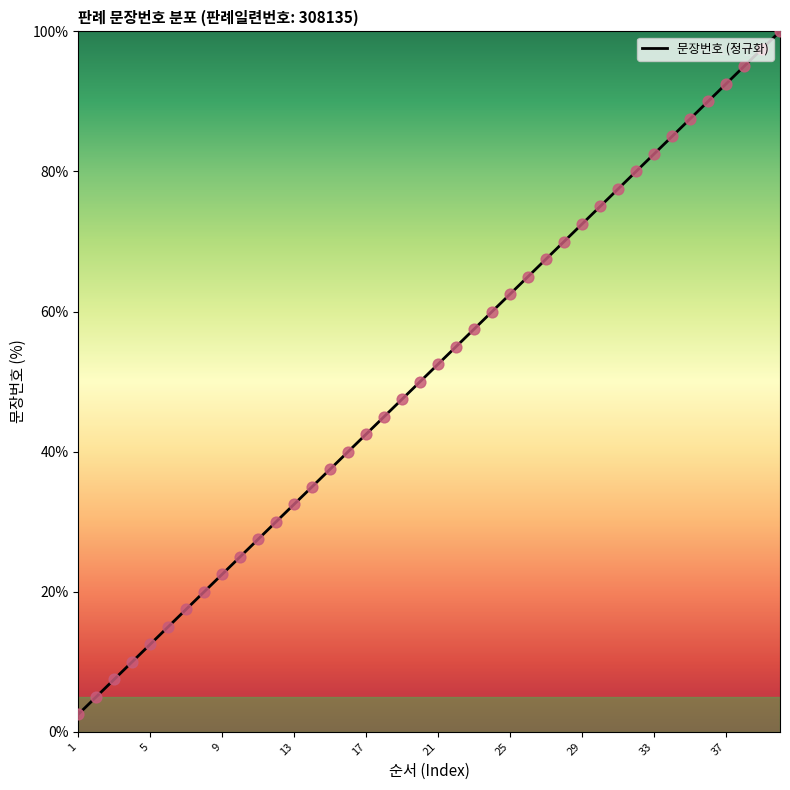

What is the difference between the maximum and minimum values?

97.5